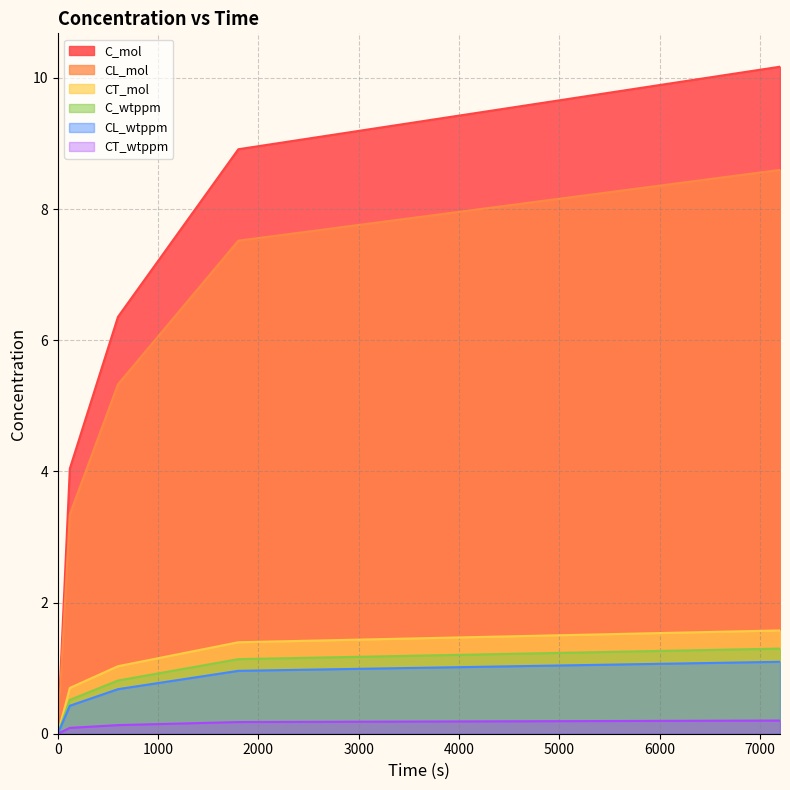

How many lines are shown in the chart?

6